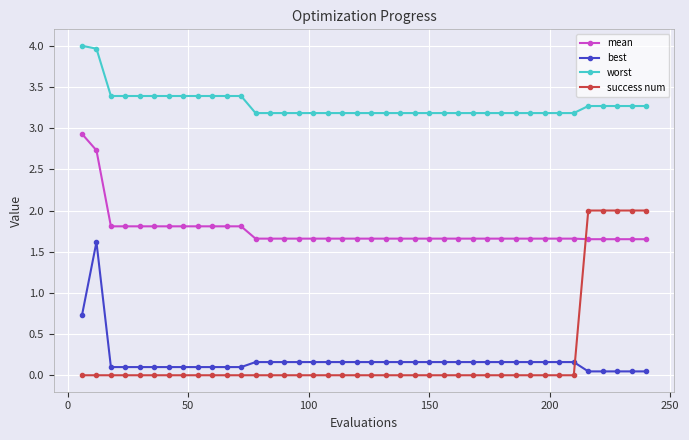

Rank the series by their maximum value, from lowest to highest.

best, success num, mean, worst